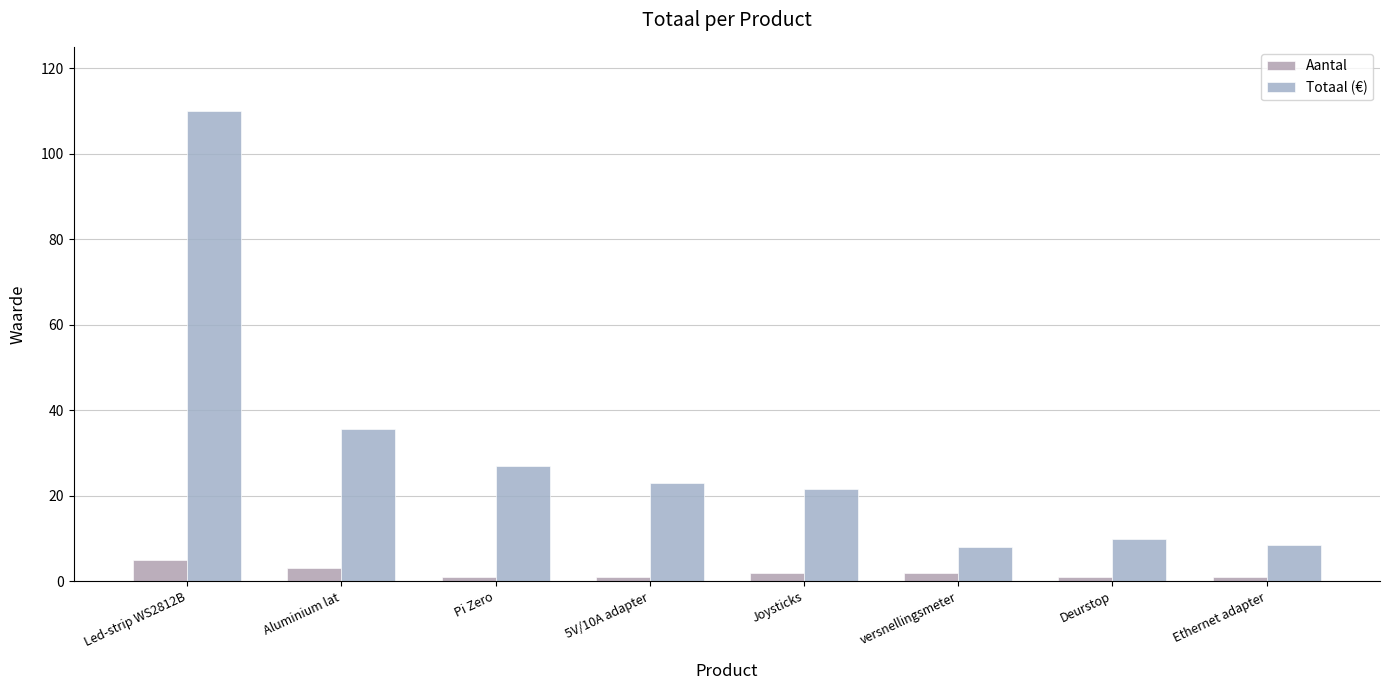

Is the value of Totaal (€) at 5V/10A adapter greater than the value of Aantal at Led-strip WS2812B?

Yes